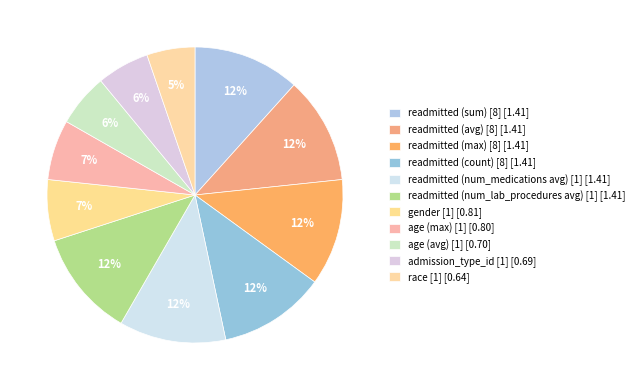

Count the number of slices in the pie.

11